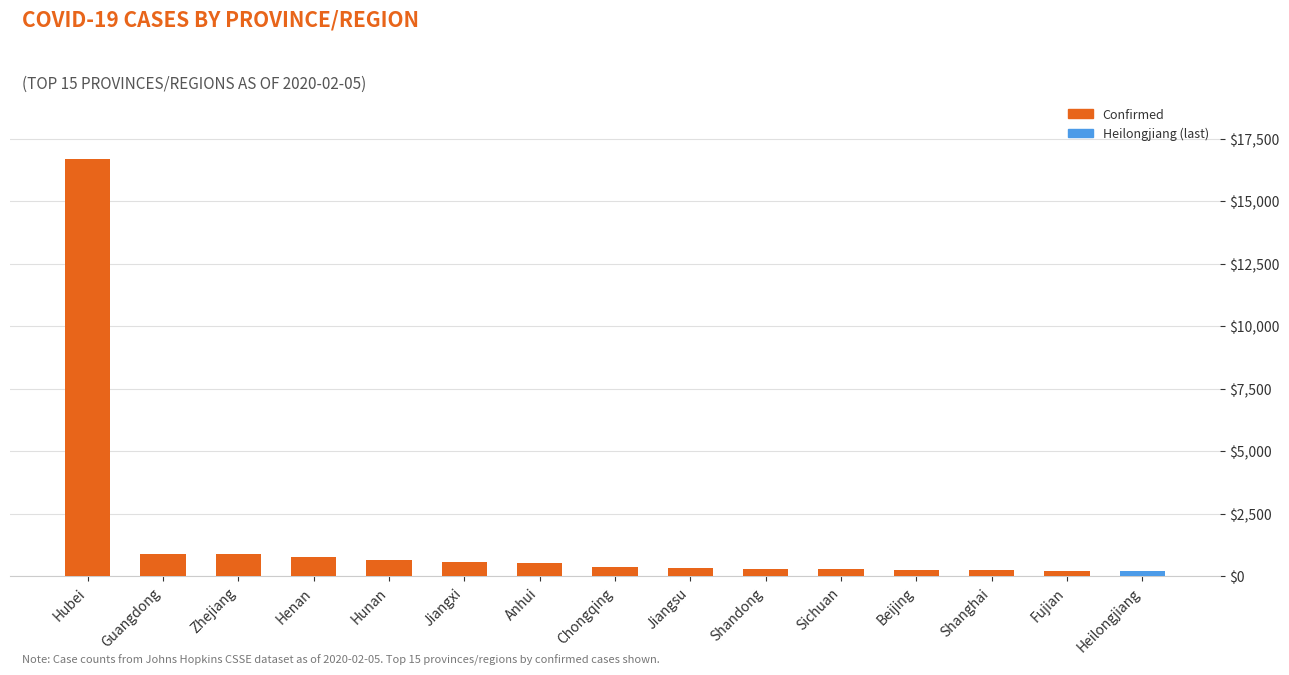

What is the maximum value shown in the chart?

16678